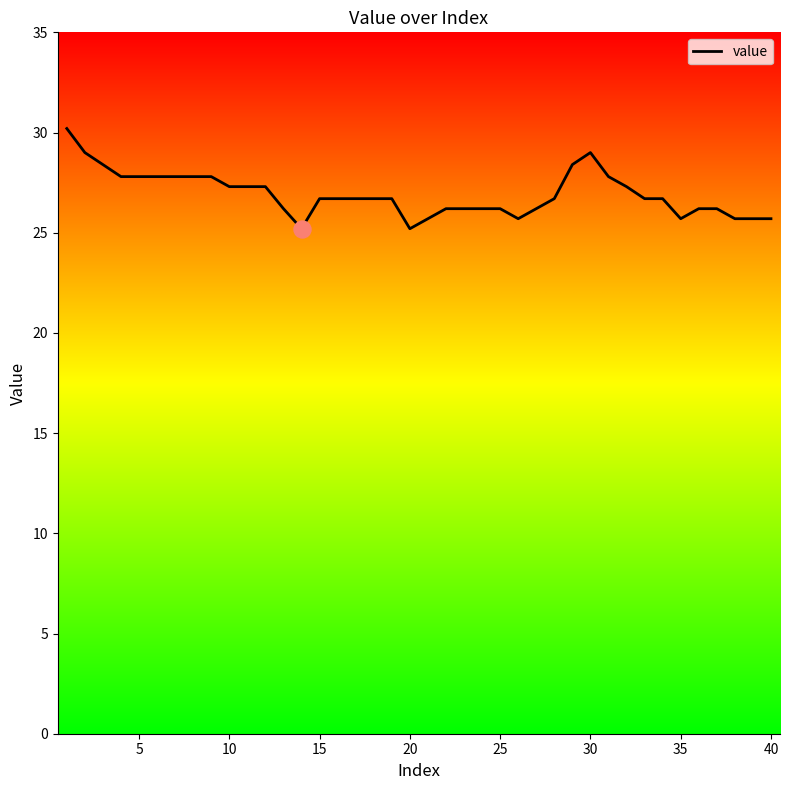

What is the maximum value shown in the chart?

30.2